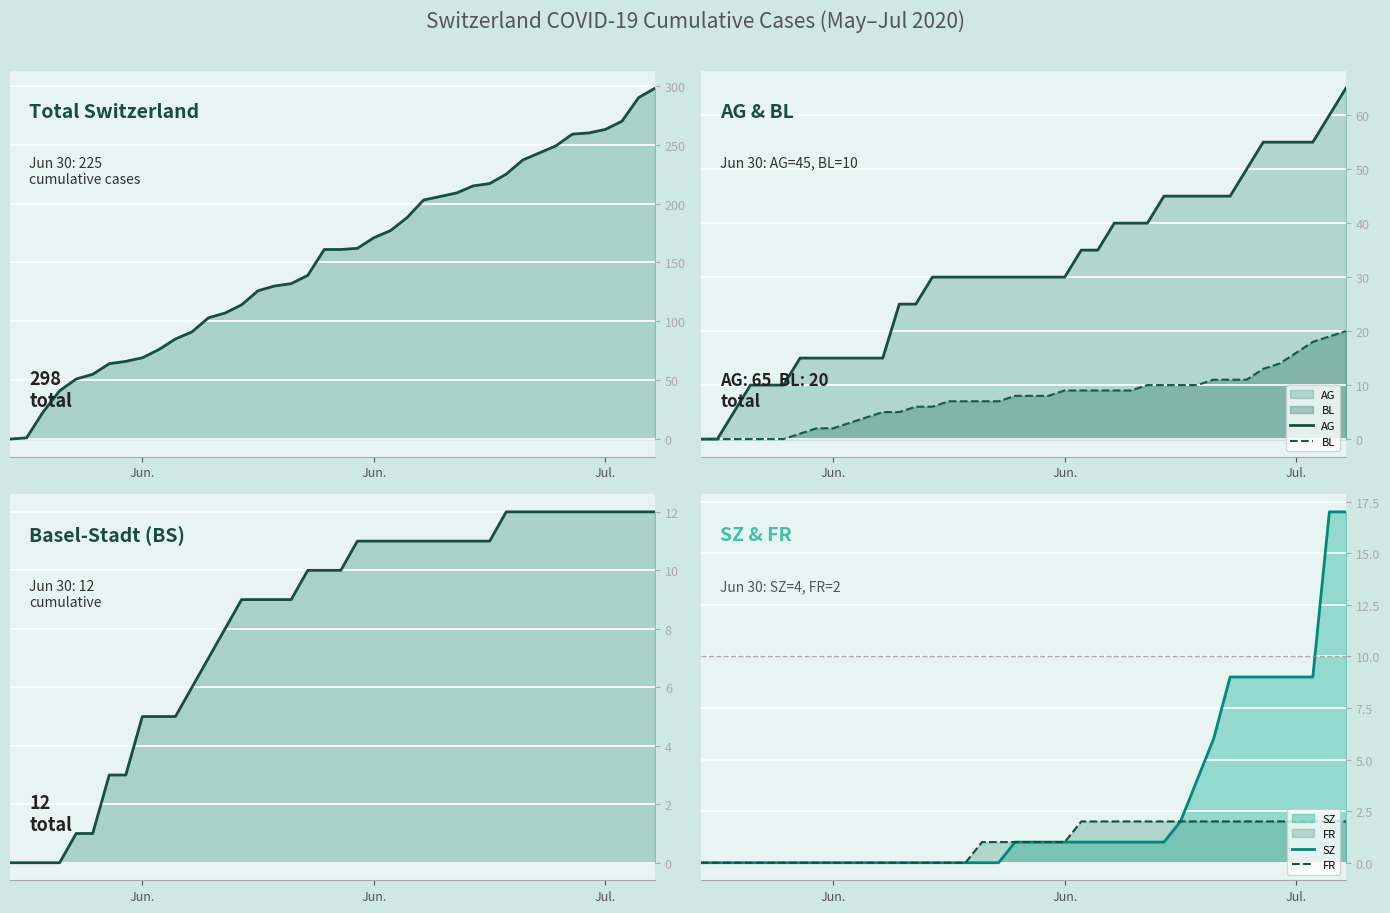

Which series changed the most between 11 and 35?

CH